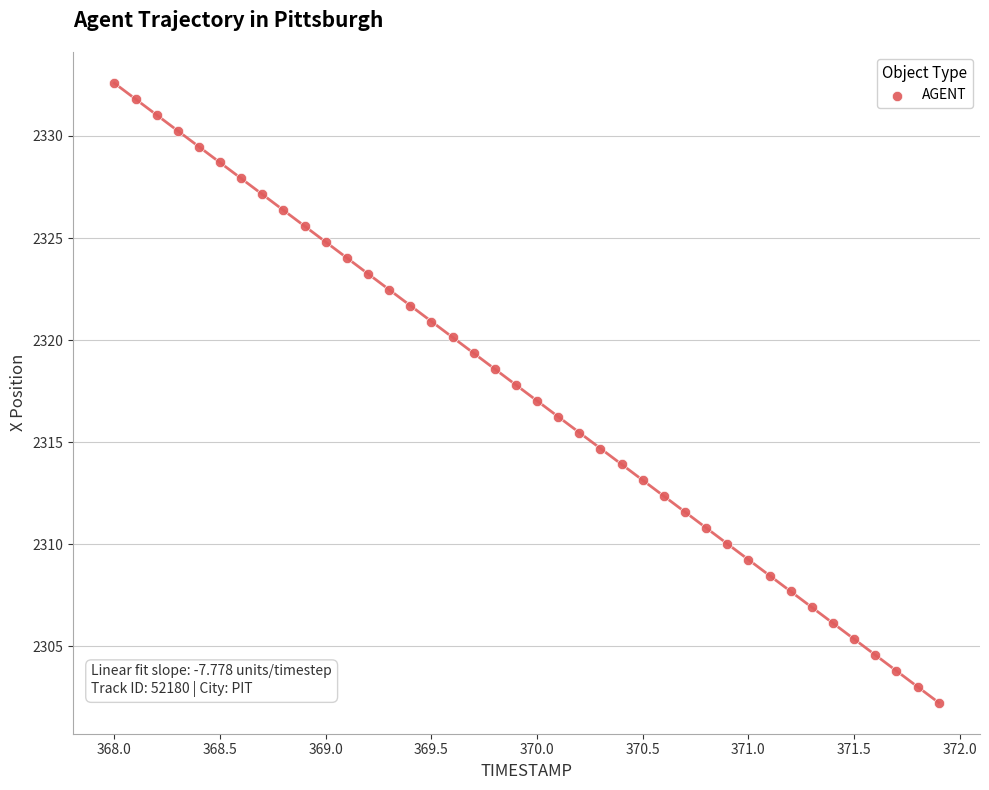

What is the range of Y values (max minus min)?

30.3